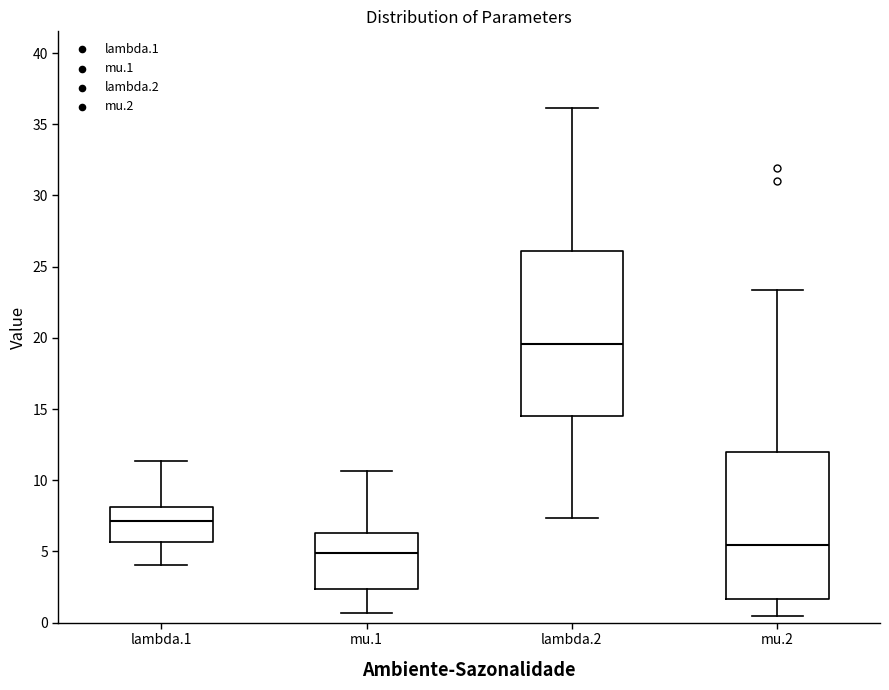

Which box's median line is the highest?

lambda.2